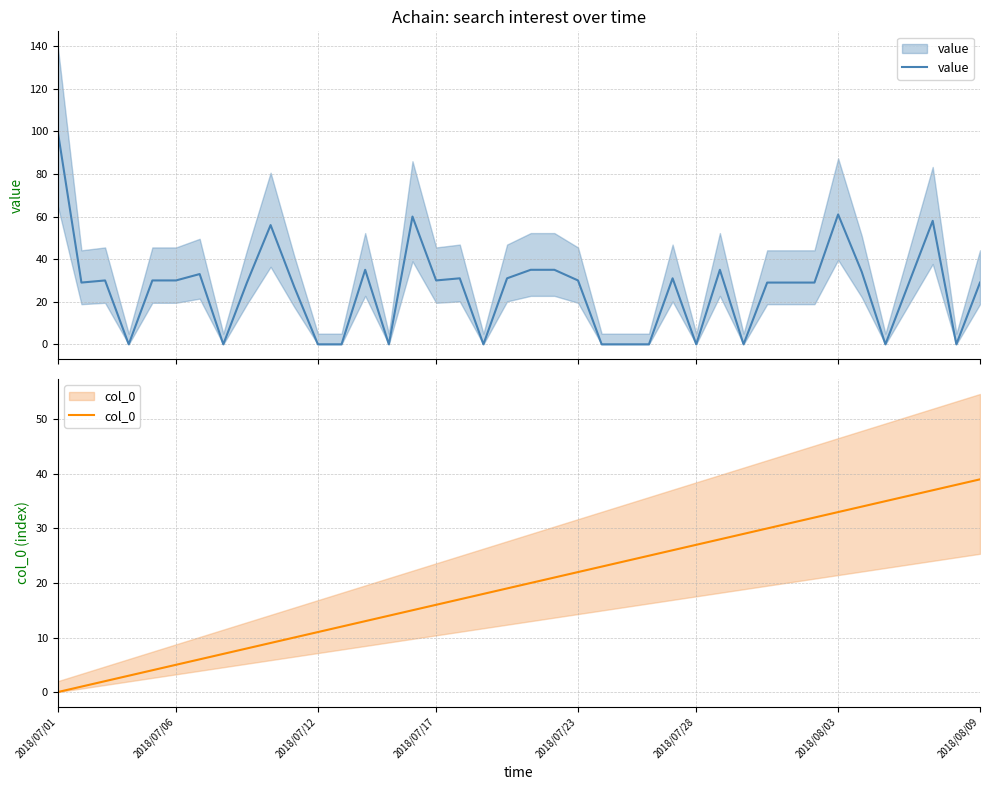

At which label does value reach its peak?

2018/07/01